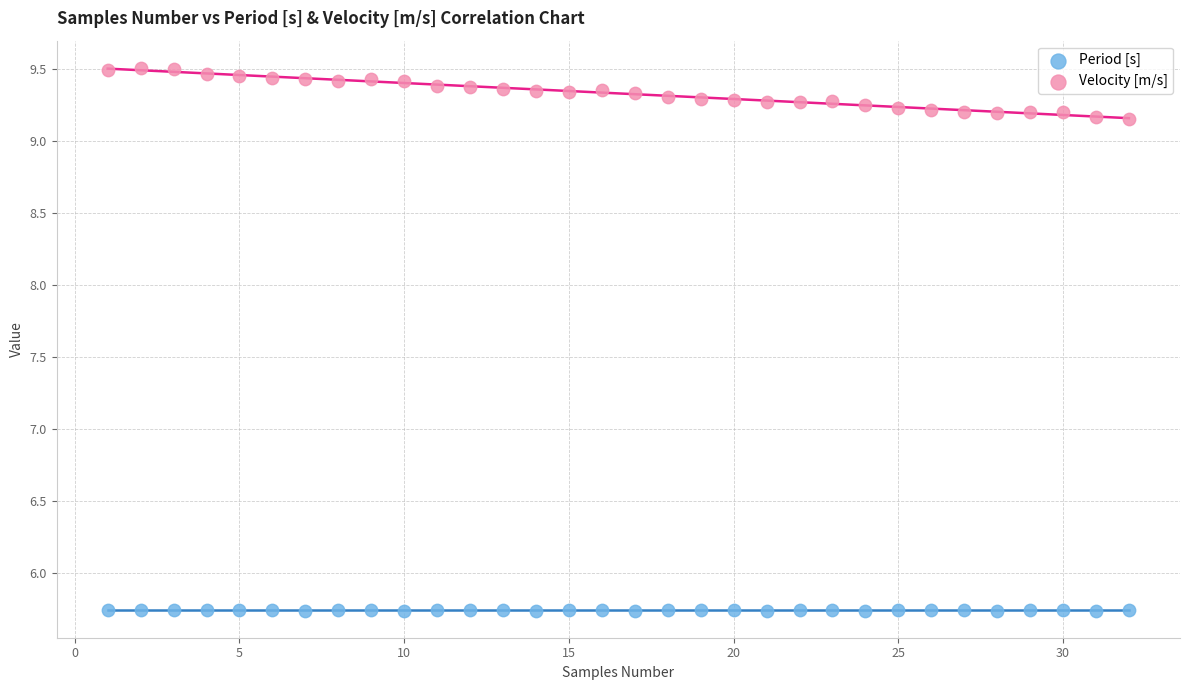

Across all data points, what is the range of X values (max minus min)?

31.0